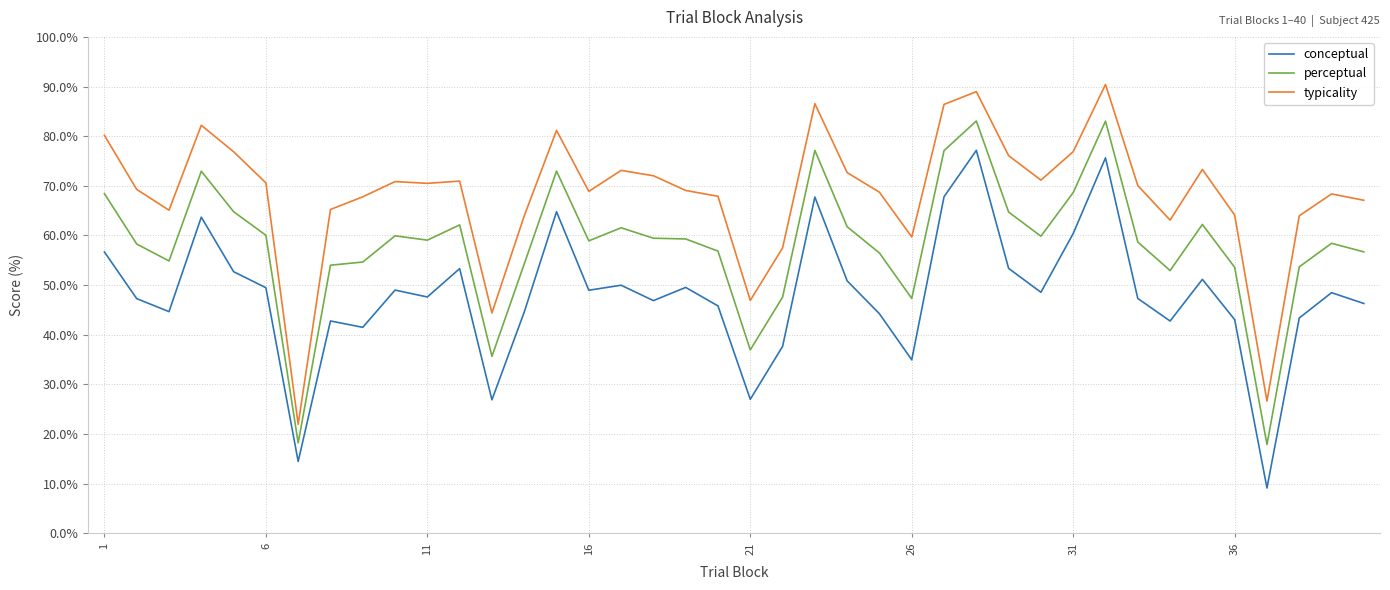

What is the sum of all typicality values?

2730.5